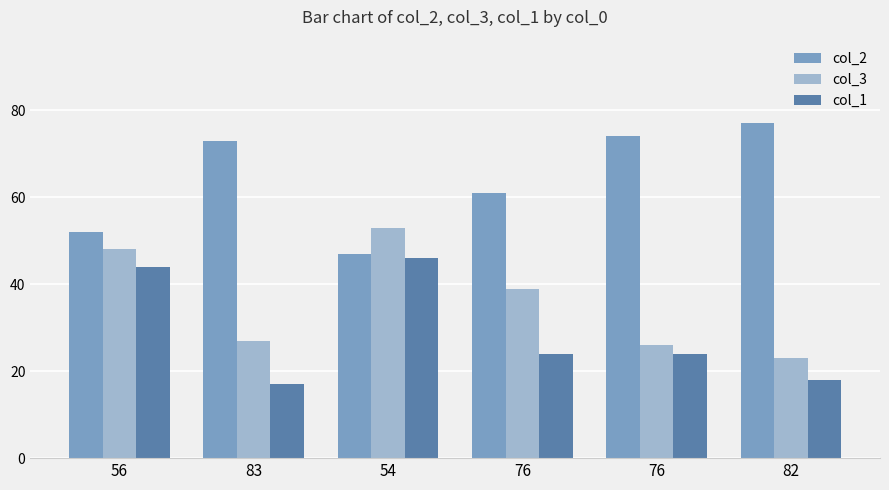

Reading right to left, transcribe all the data shown in this chart.

col_2: 77	74	61	47	73	52
col_3: 23	26	39	53	27	48
col_1: 18	24	24	46	17	44